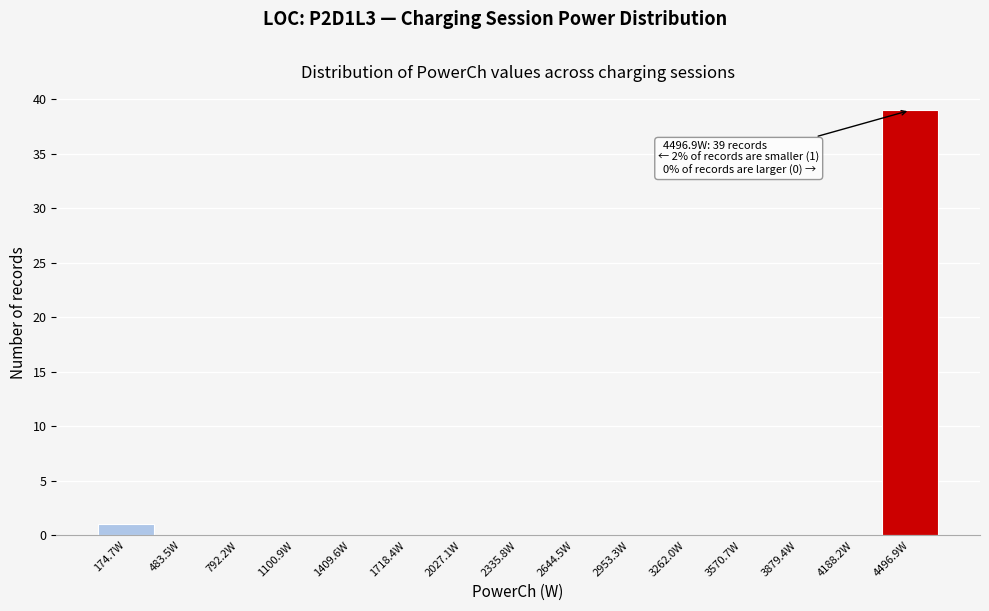

Which range on the x-axis has the tallest bar?

4350 to 4650